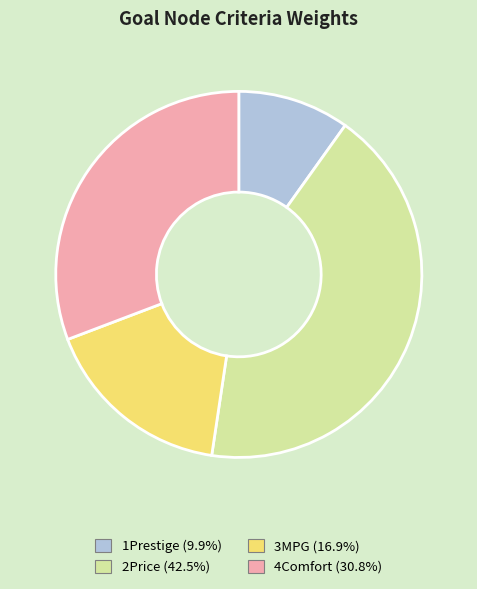

Is 3MPG the majority of the pie?

No